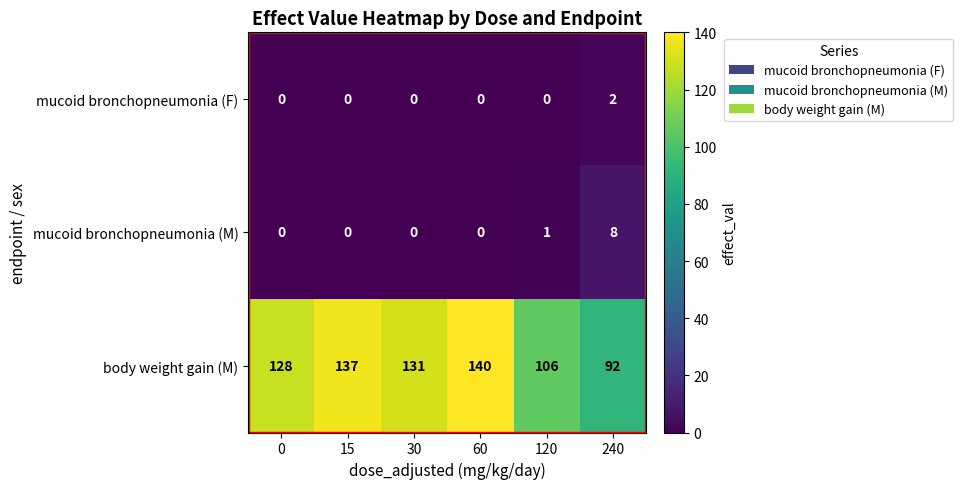

Is it true that mucoid bronchopneumonia (M) equals 0 at 60?

True